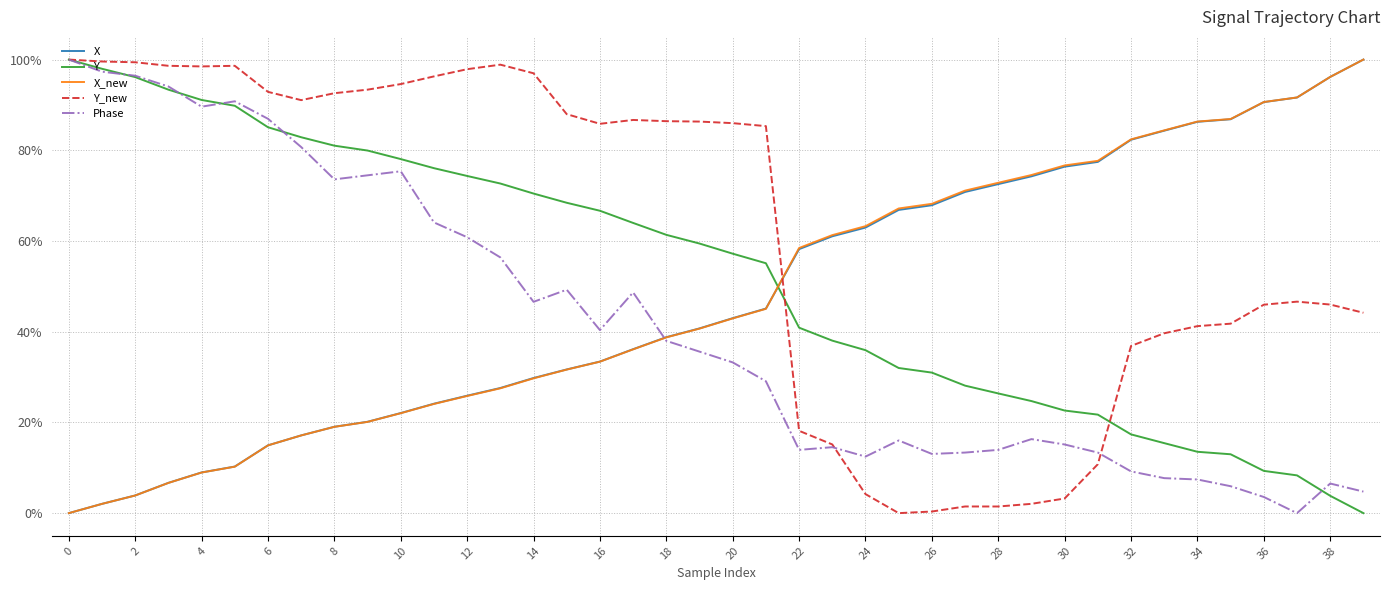

What are all the series names shown in the legend?

X, Y, X_new, Y_new, Phase